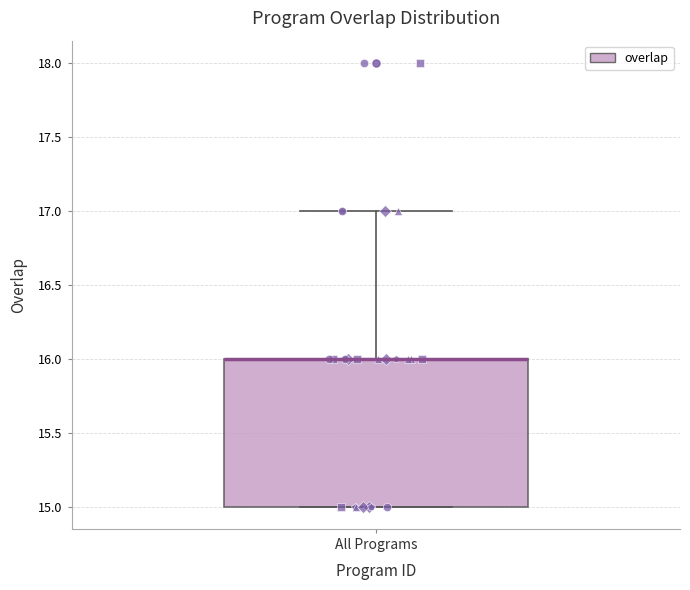

Where is the lower edge of the box for All Programs on the y-axis? The values are not printed on the chart, so give them approximately, as read against the axis.

15